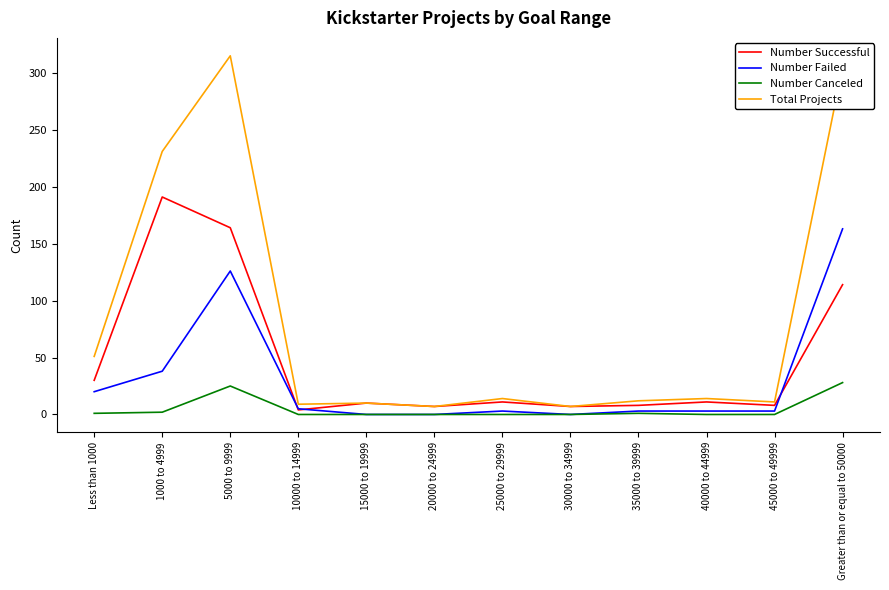

True or false: Number Canceled and Total Projects cross at least once.

False